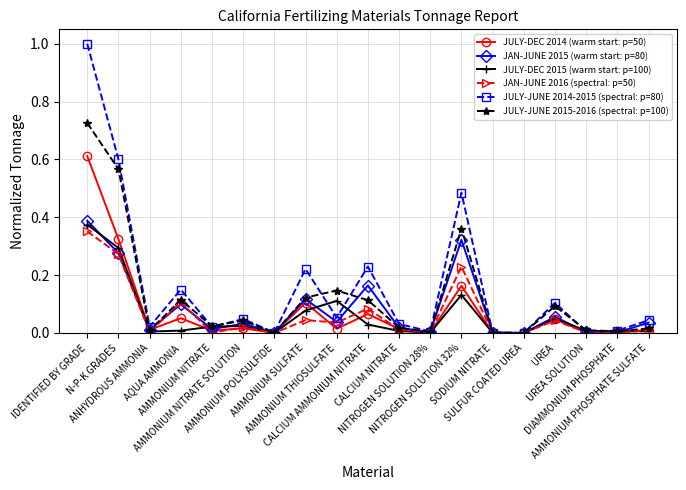

True or false: JULY-JUNE 2014-2015 (spectral: p=80) has more than 0 interior local peaks.

True